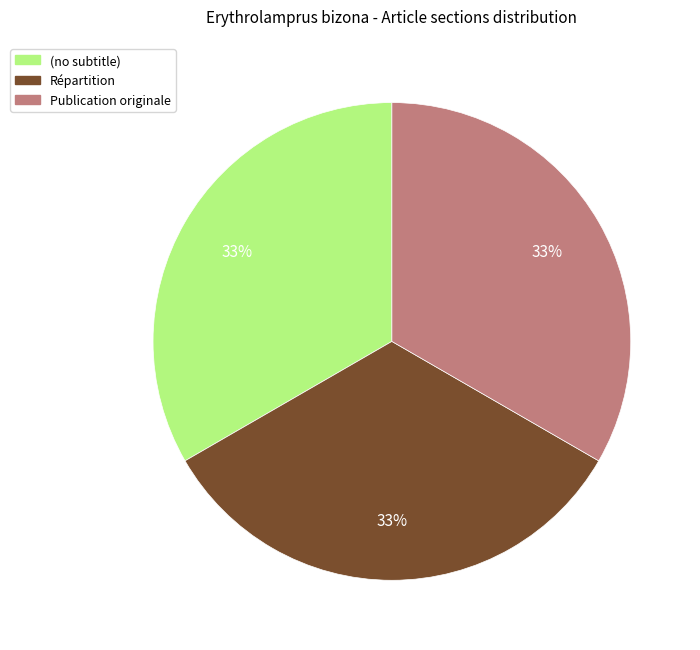

What percentage is the Répartition slice, to the nearest percent?

33%